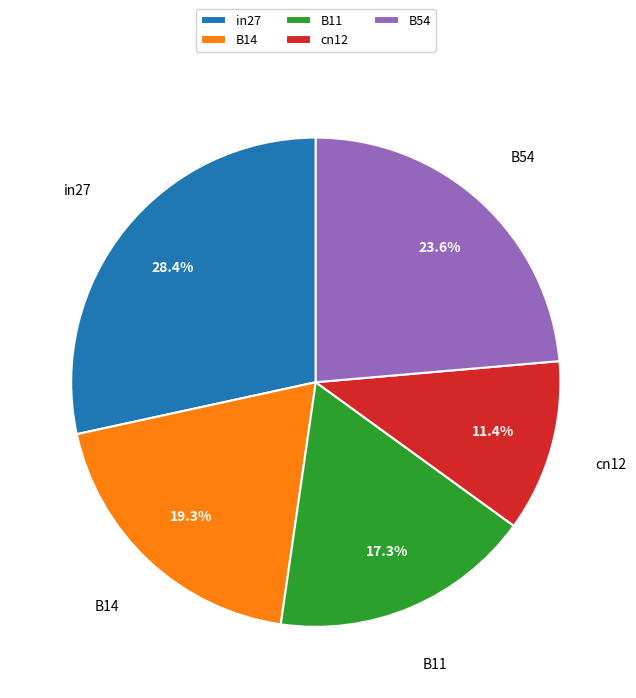

Is the sum of in27 and B14 greater than half?

No